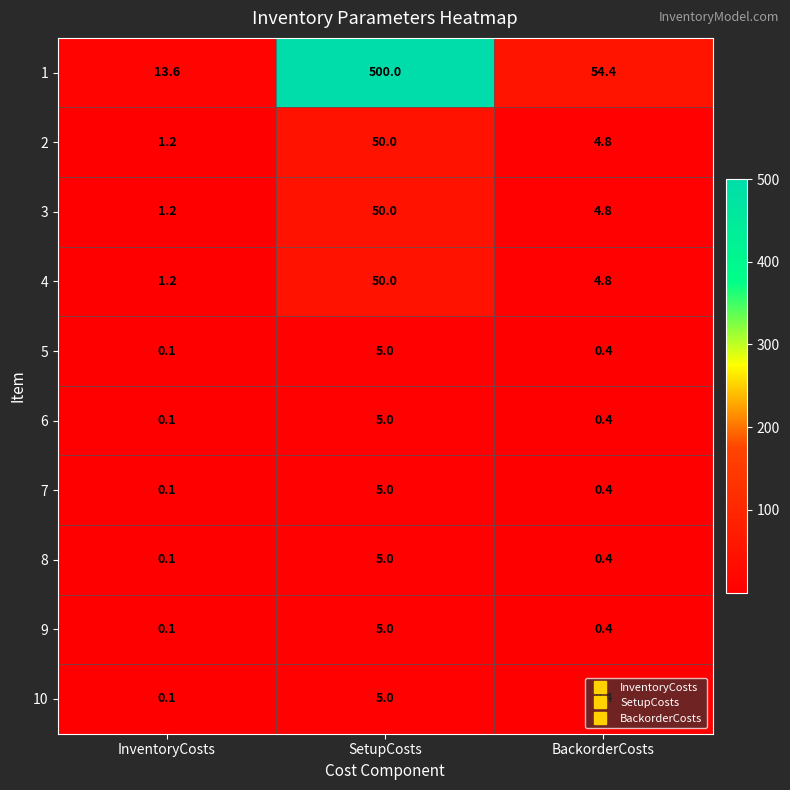

How many categories are shown in the chart?

3